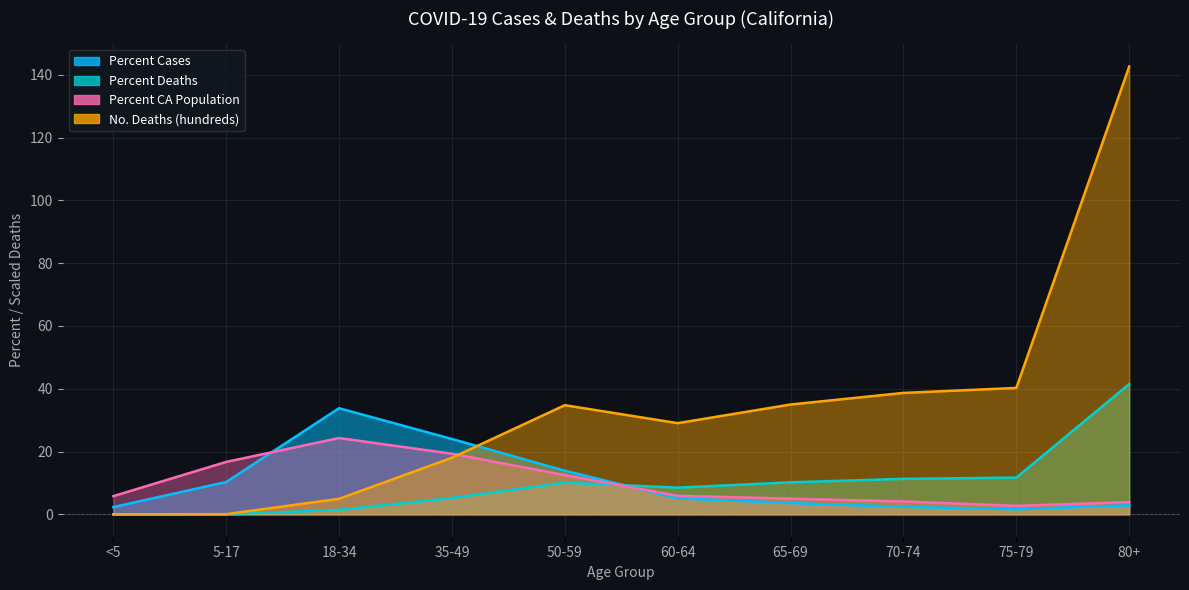

Count the number of categories in the chart.

10